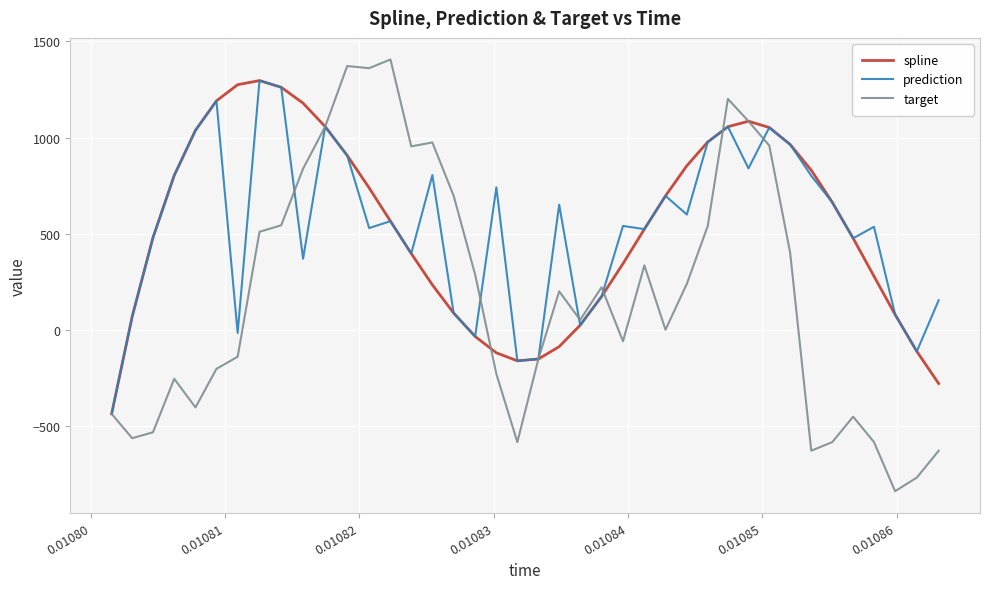

Which series has the widest spread of values?

target